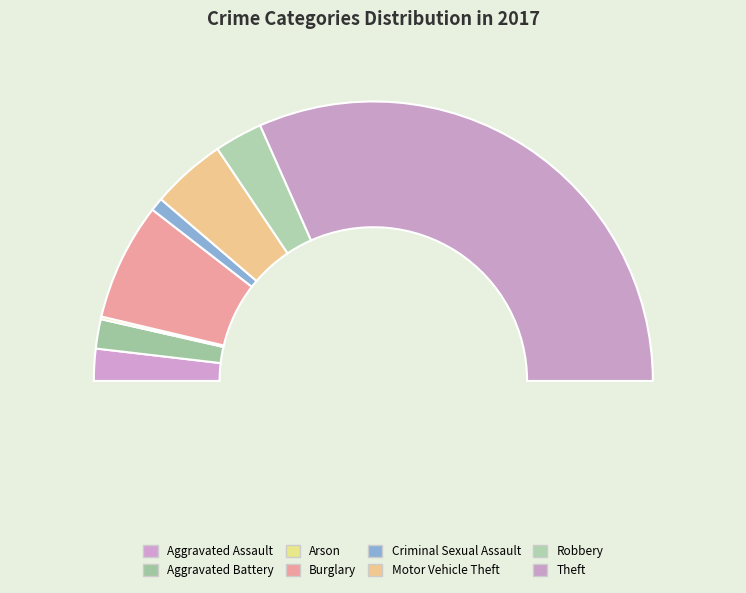

The Burglary slice represents 14% of the pie. True or false?

True